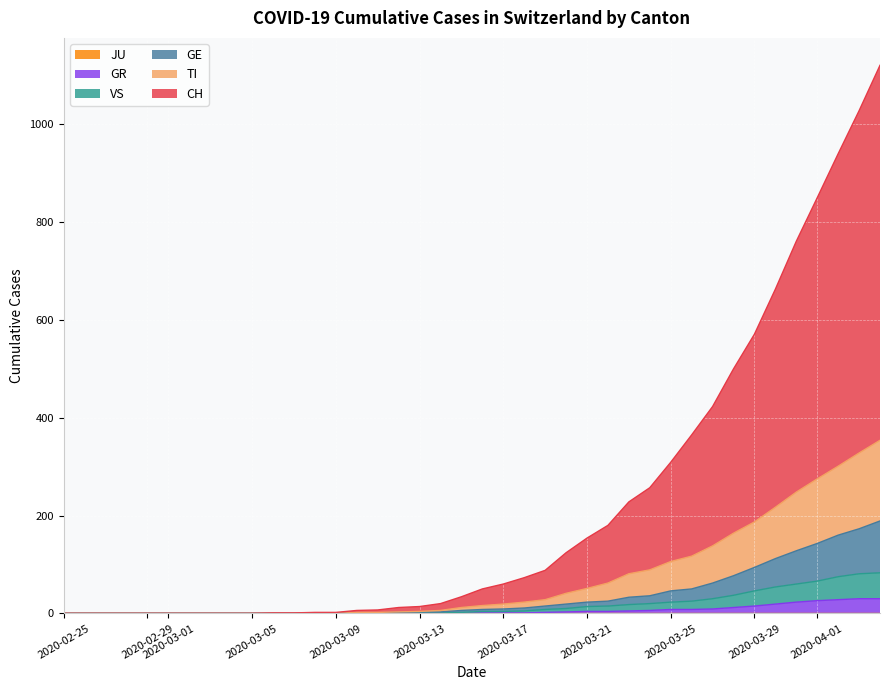

Does the chart display data point markers on the line(s)?

No